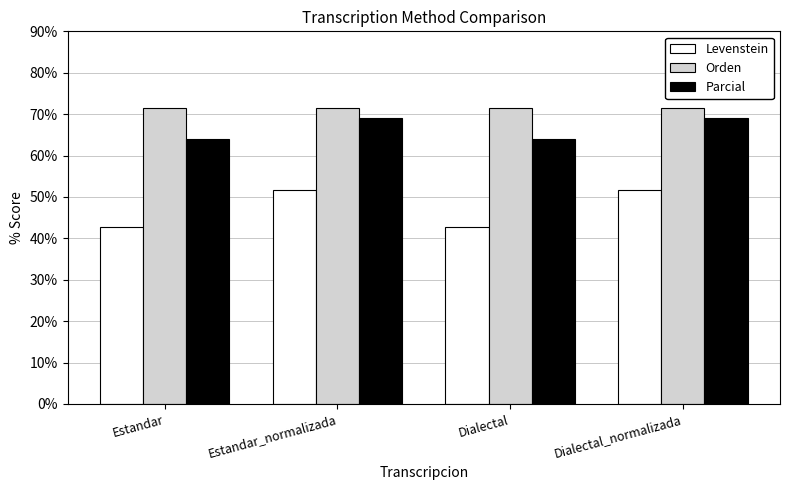

Is it true that Parcial equals 63.9 at Estandar?

True